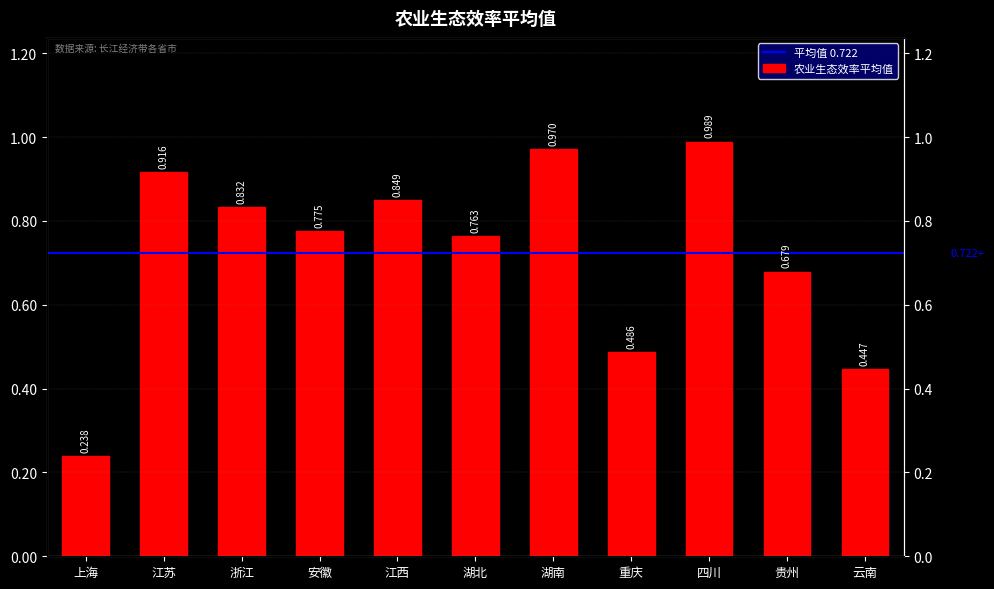

Are the bars horizontal?

No